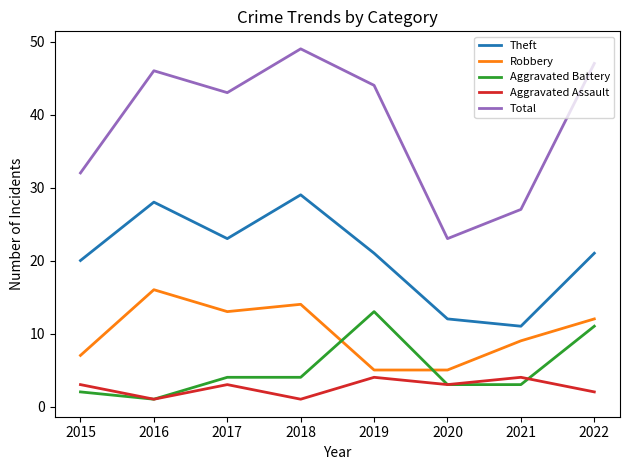

Between 2017 and 2022, which series saw the biggest shift?

Aggravated Battery